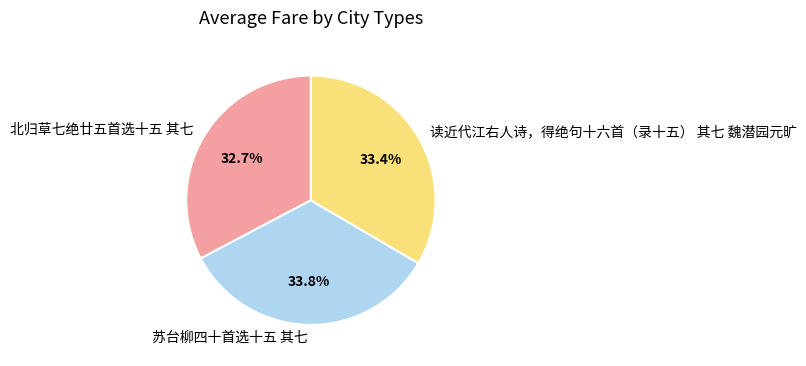

Which slice is the smallest?

北归草七绝廿五首选十五 其七